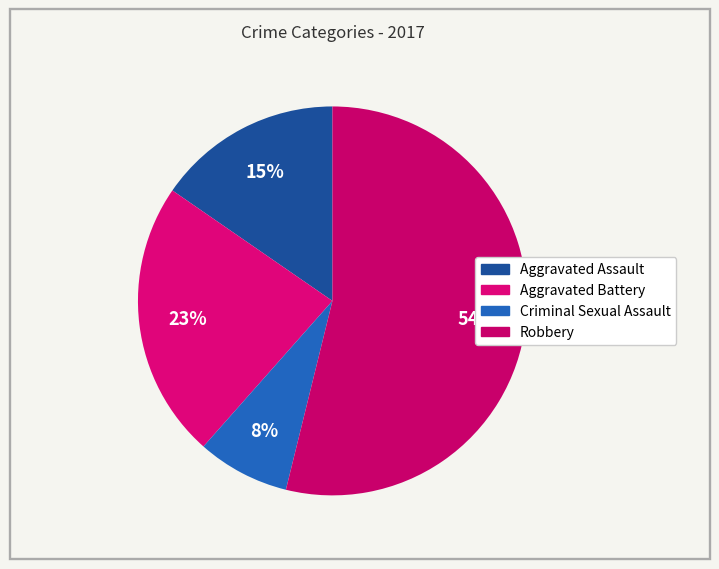

Which slice represents more than half of the pie?

Robbery